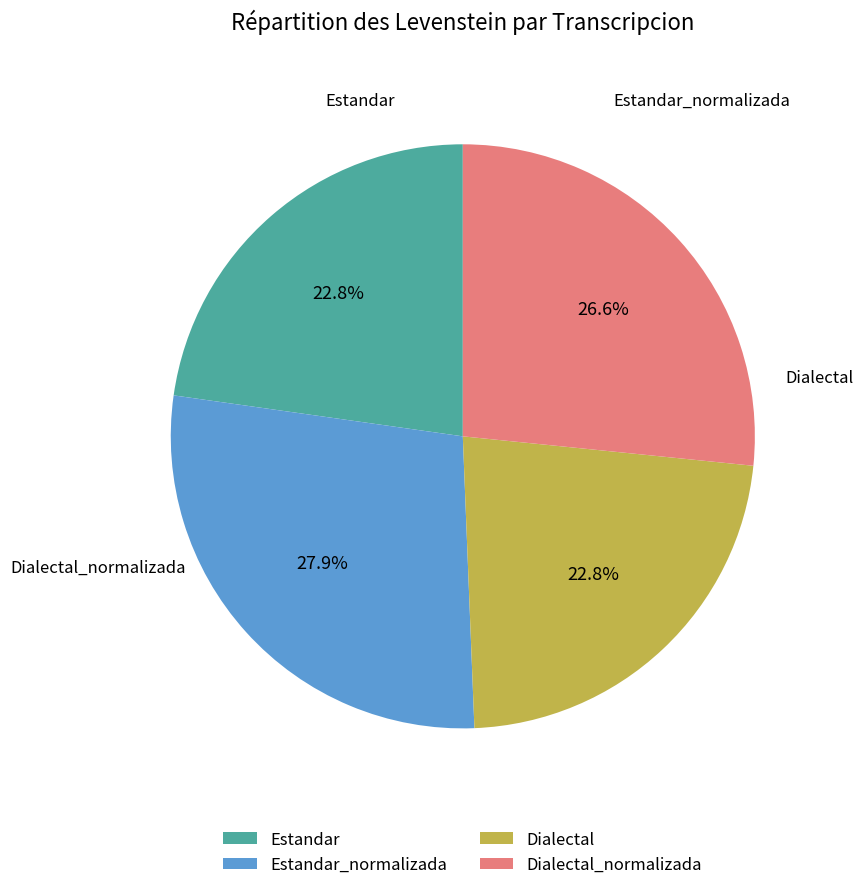

Is there a majority slice in this chart?

No